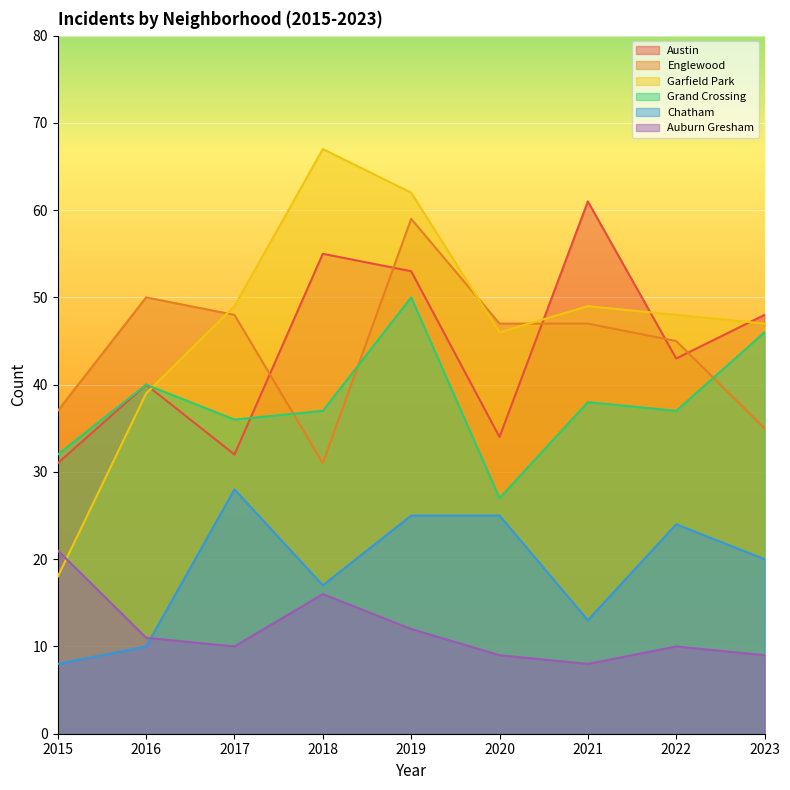

At 2023, list the series in order from largest to smallest.

Austin, Garfield Park, Grand Crossing, Englewood, Chatham, Auburn Gresham